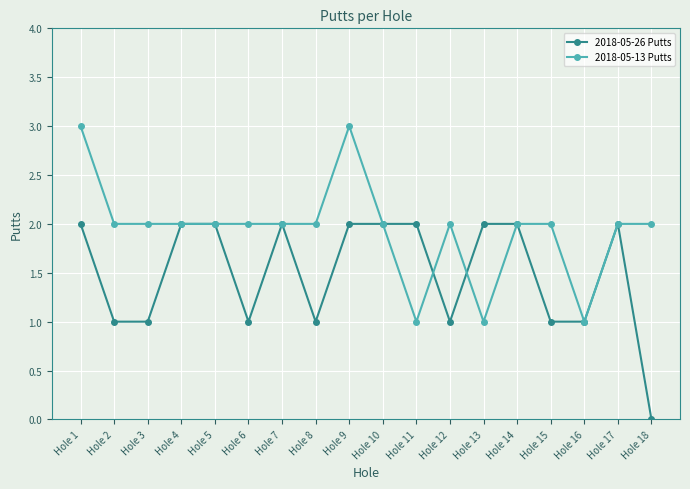

Does the chart have visible grid lines?

Yes